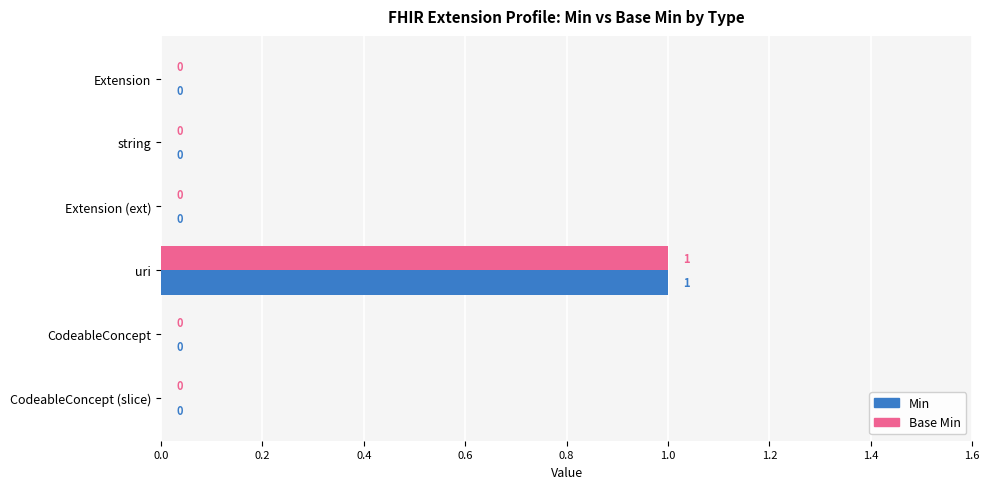

At which category is the sum across all series the highest?

uri